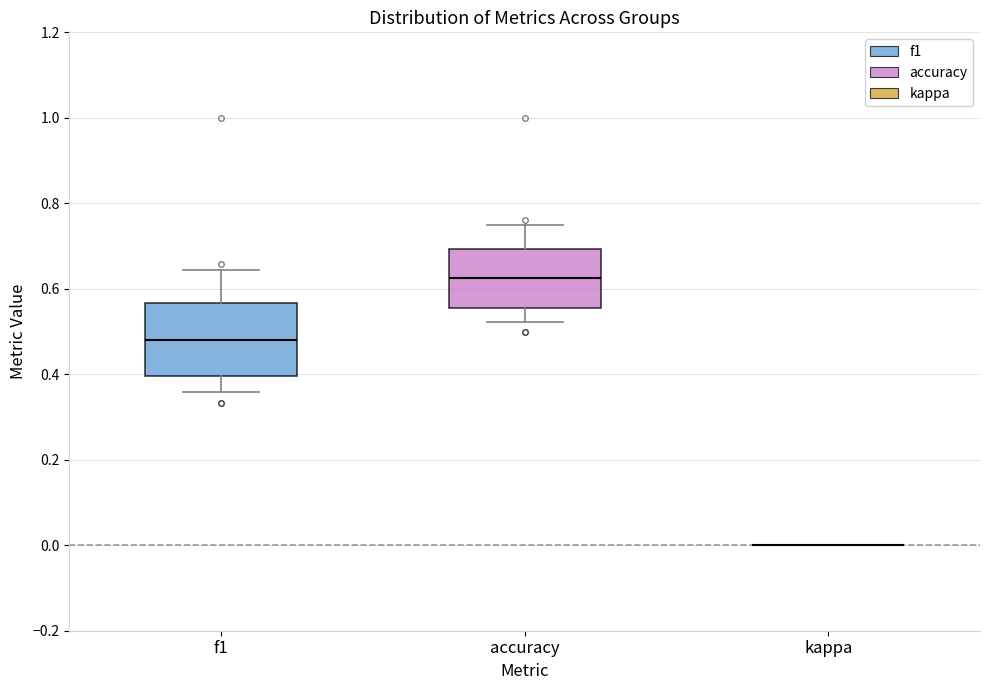

Reading left to right, transcribe this box plot: for each box, give where its median line is, the range the box spans, and where its two whiskers end, as read against the y-axis. The values are not printed on the chart, so give them approximately, as read against the axis.

f1: median 0.48, box 0.40 to 0.56, whiskers 0.36 to 0.64
accuracy: median 0.62, box 0.56 to 0.70, whiskers 0.52 to 0.76
kappa: box collapsed to a line at 0.00, whiskers 0.00 to 0.00